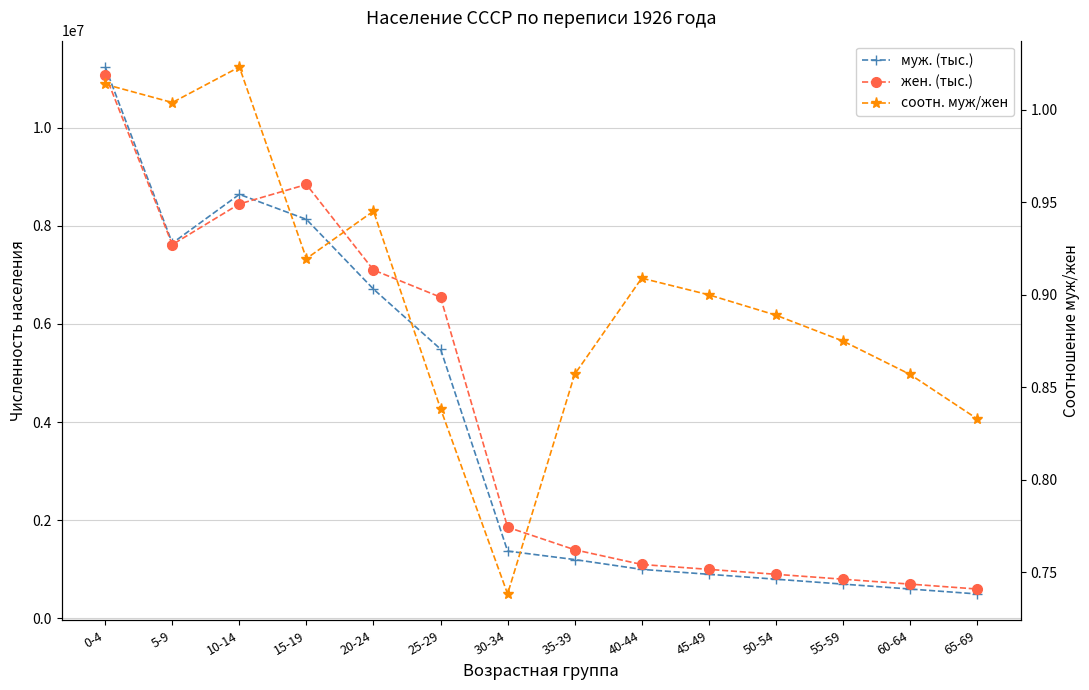

Which series has the largest range (max minus min)?

муж. (тыс.)